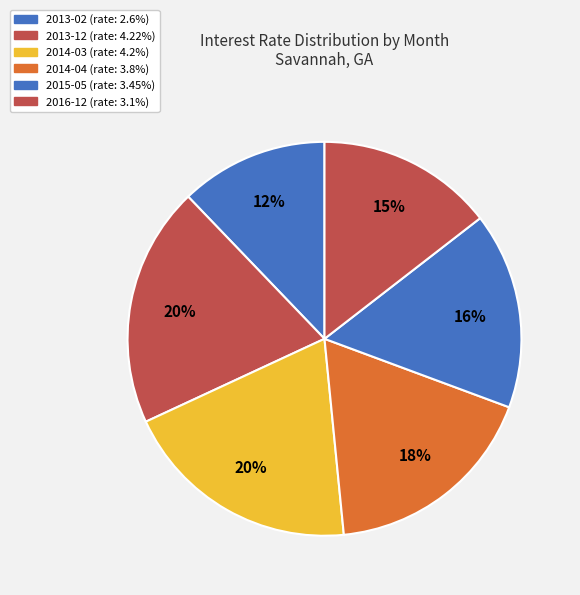

To the nearest percent, what percentage of the pie is 2014-03?

20%